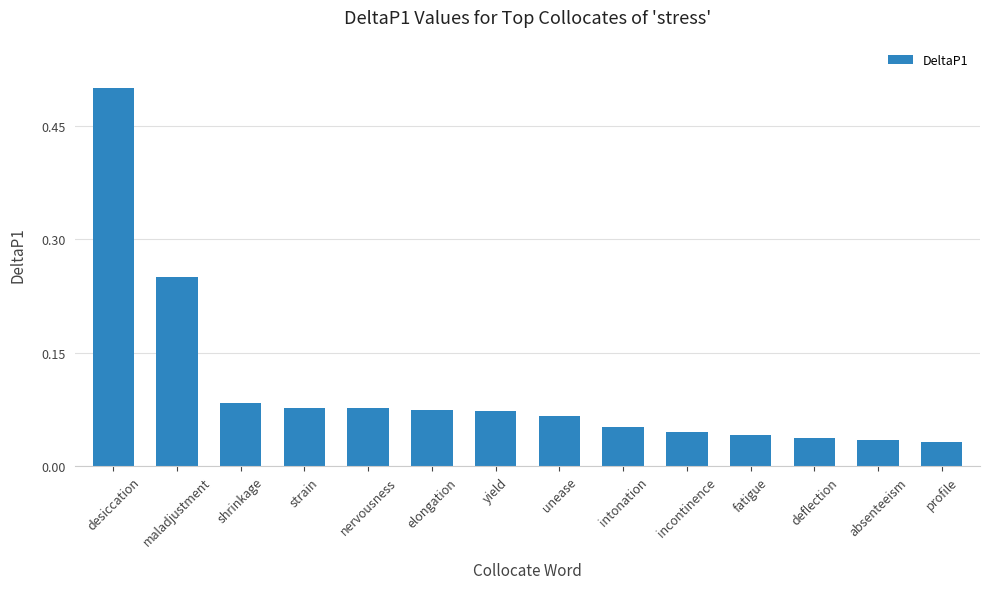

What is the change in value from desiccation to incontinence?

-0.5